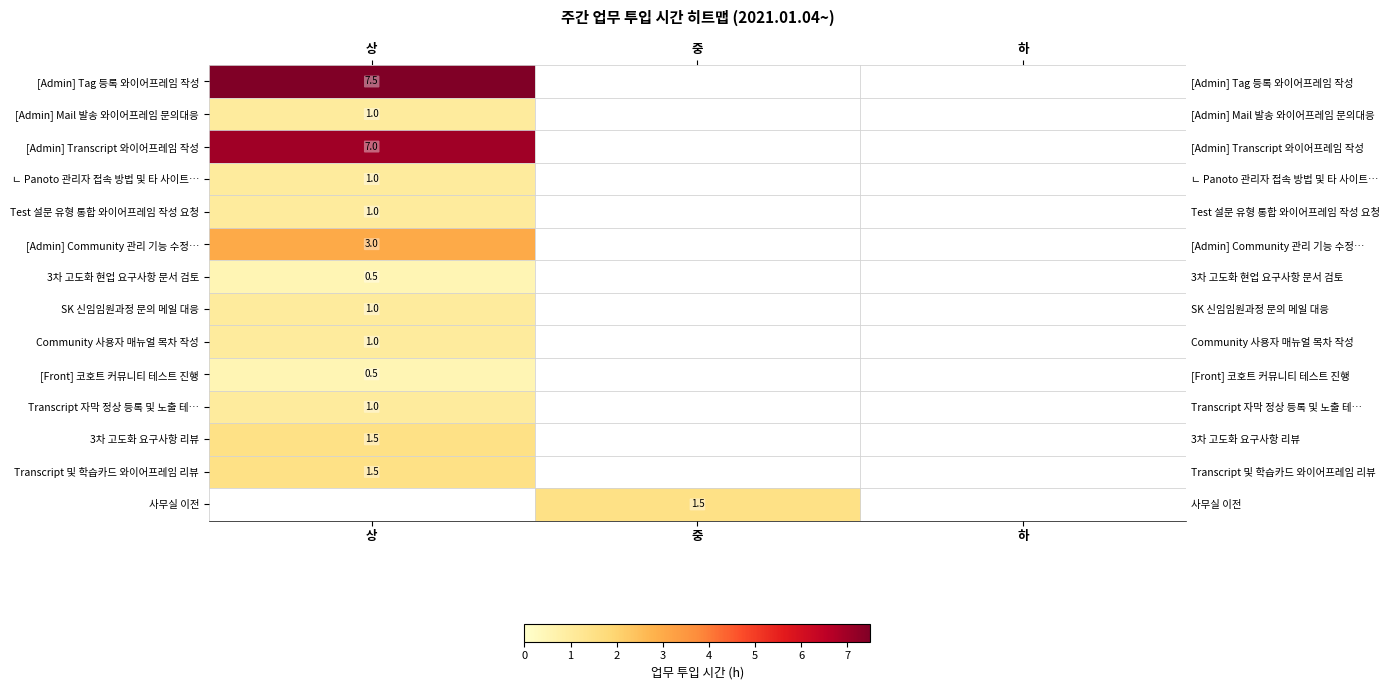

How many values in the Transcript 및 학습카드 와이어프레임 리뷰 series exceed 0?

1